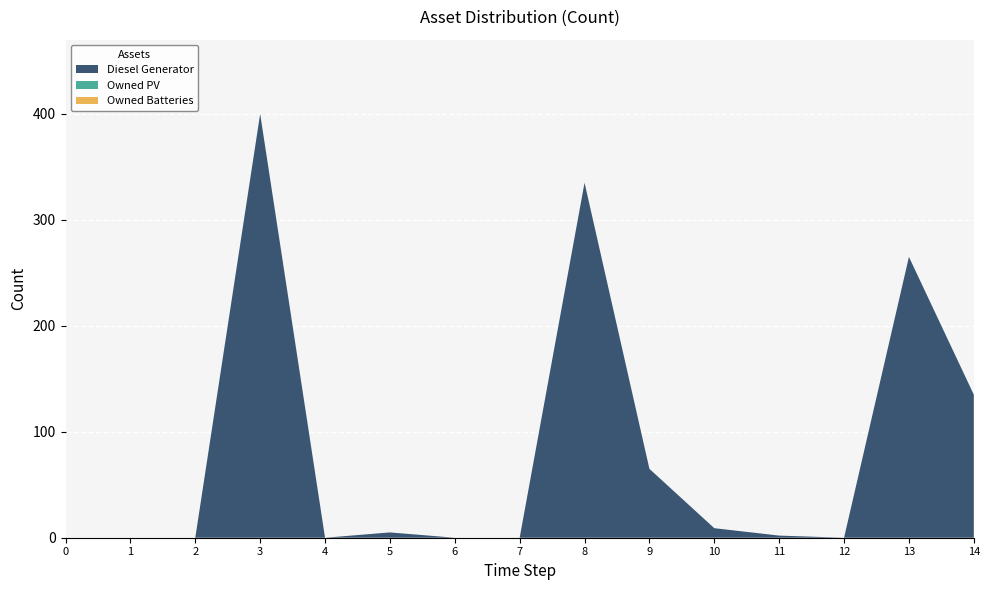

Reading left to right, extract all data points from this chart.

Diesel Generator: 0	0	0	400	0	5	0	0	335	65	9	2	0	265	135
Owned PV: 0	0	0	0	0	0	0	0	0	0	0	0	0	0	0
Owned Batteries: 0	0	0	0	0	0	0	0	0	0	0	0	0	0	0